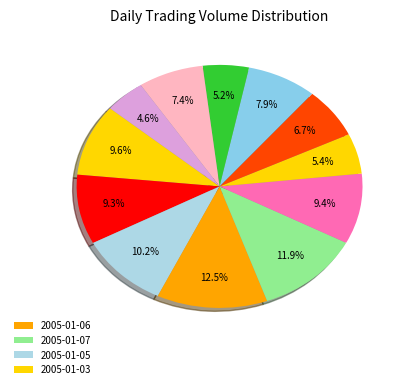

How many slices are in this pie chart?

12